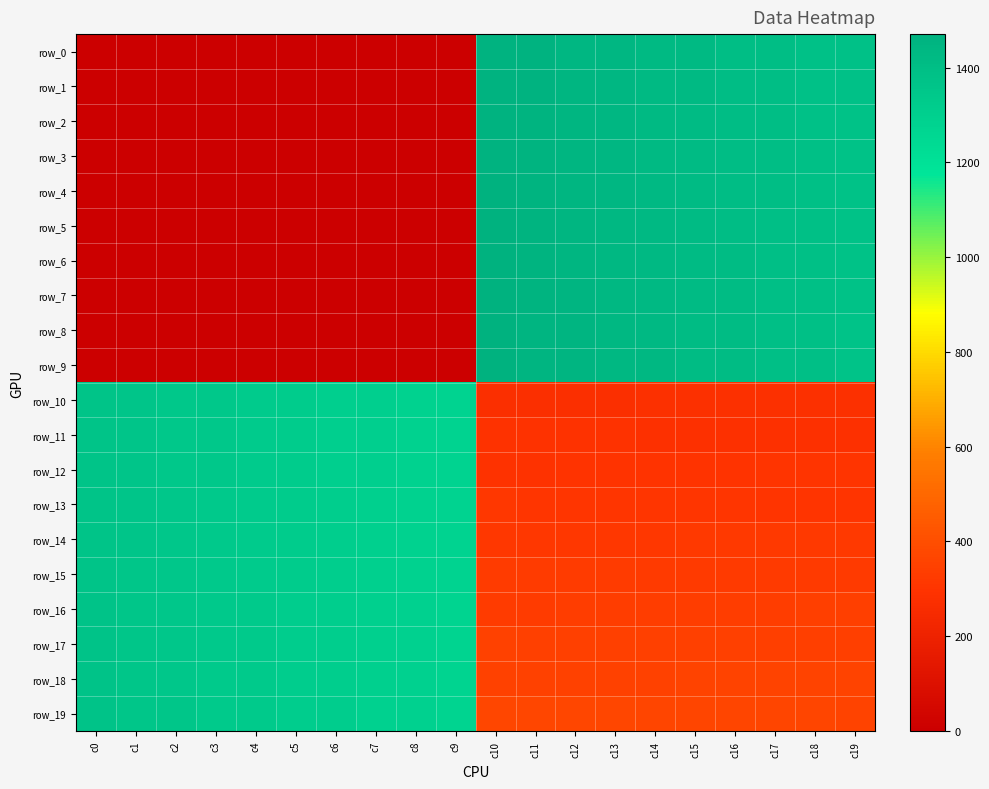

Which has a higher value, c10 or c9?

c10